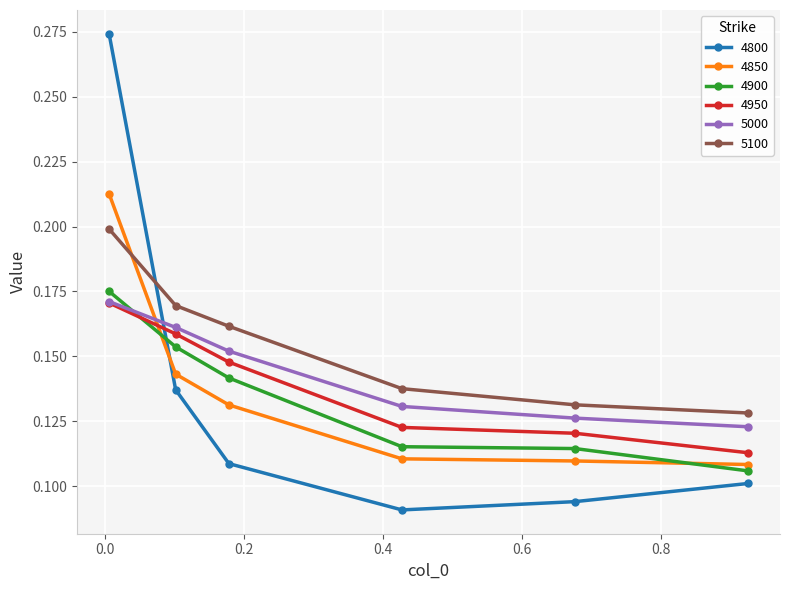

How many 5000 values are between 0 and 1?

6